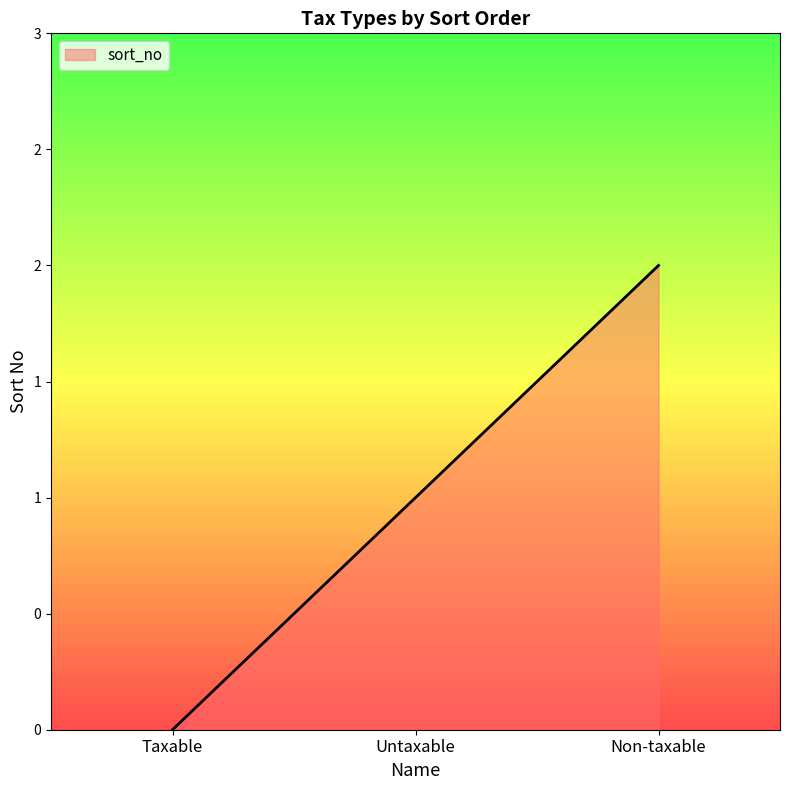

Which category has the highest value across all series?

Non-taxable